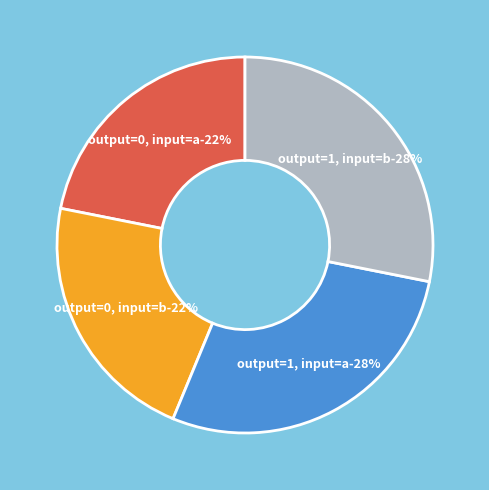

Between input_a and input_b, which series saw the biggest shift?

output_0